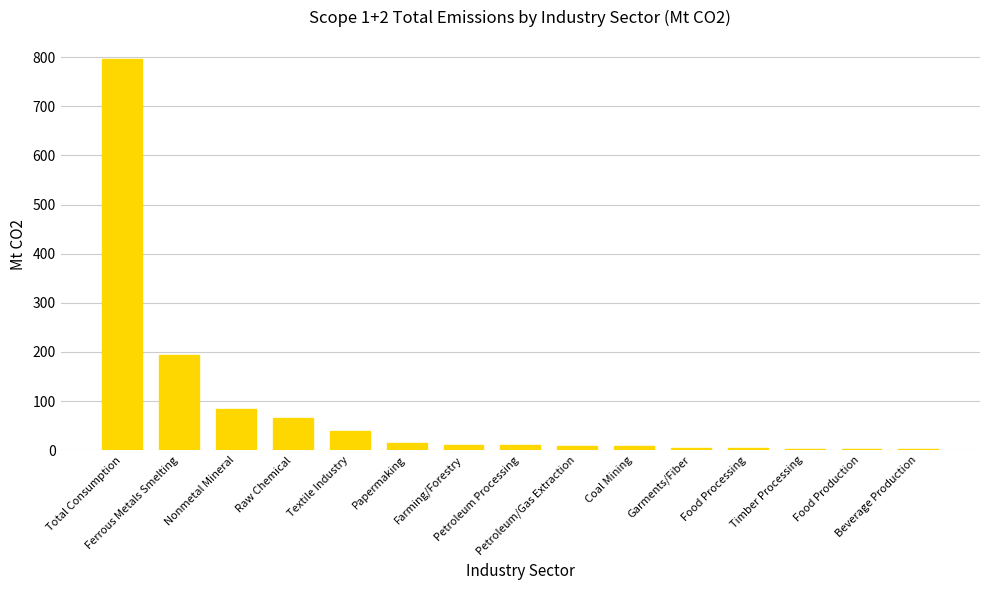

What is the greatest value displayed?

795.3